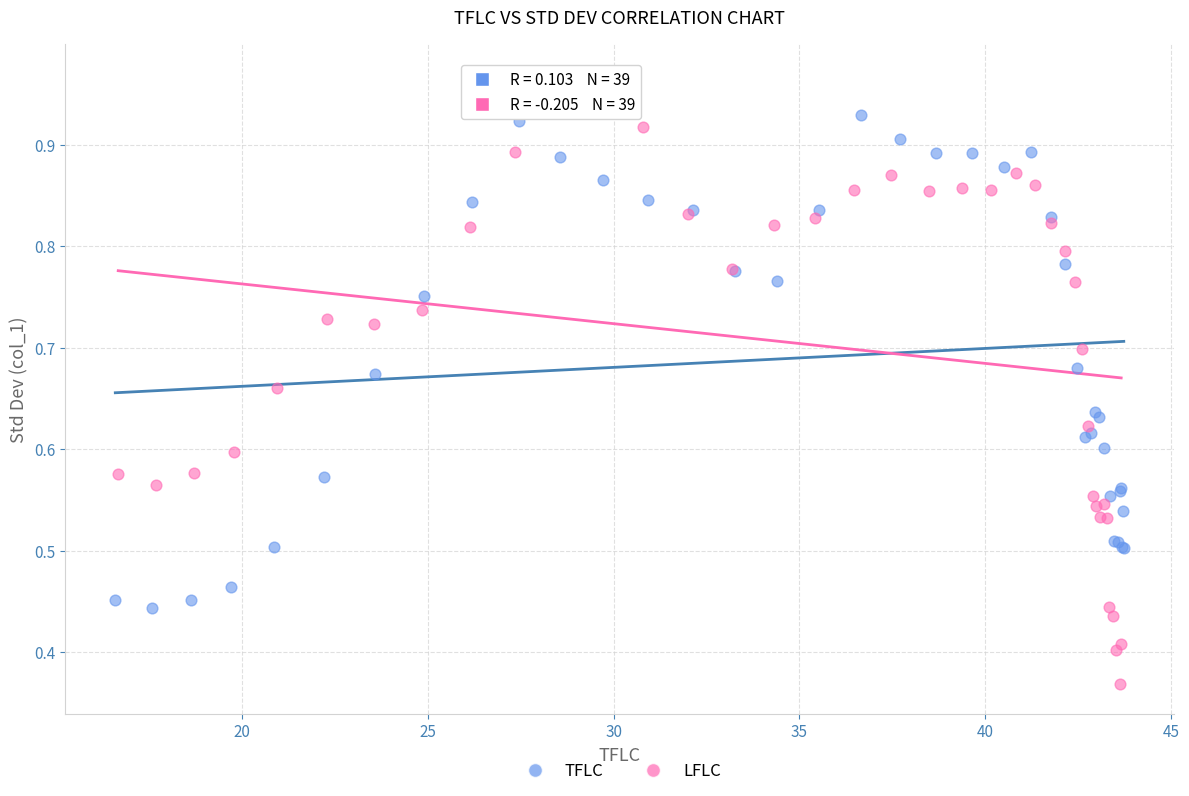

Which series contains the lowest Y value?

LFLC